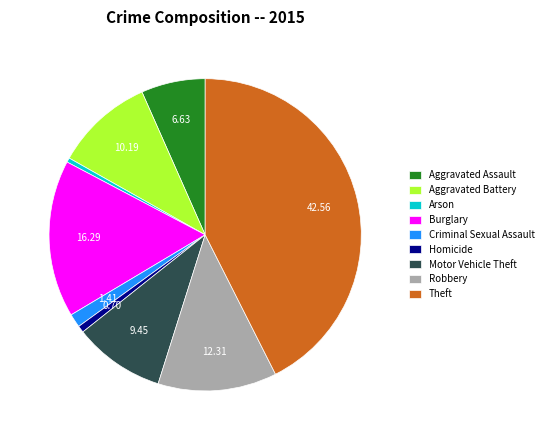

Combined, do Criminal Sexual Assault and Arson account for over 50%?

No